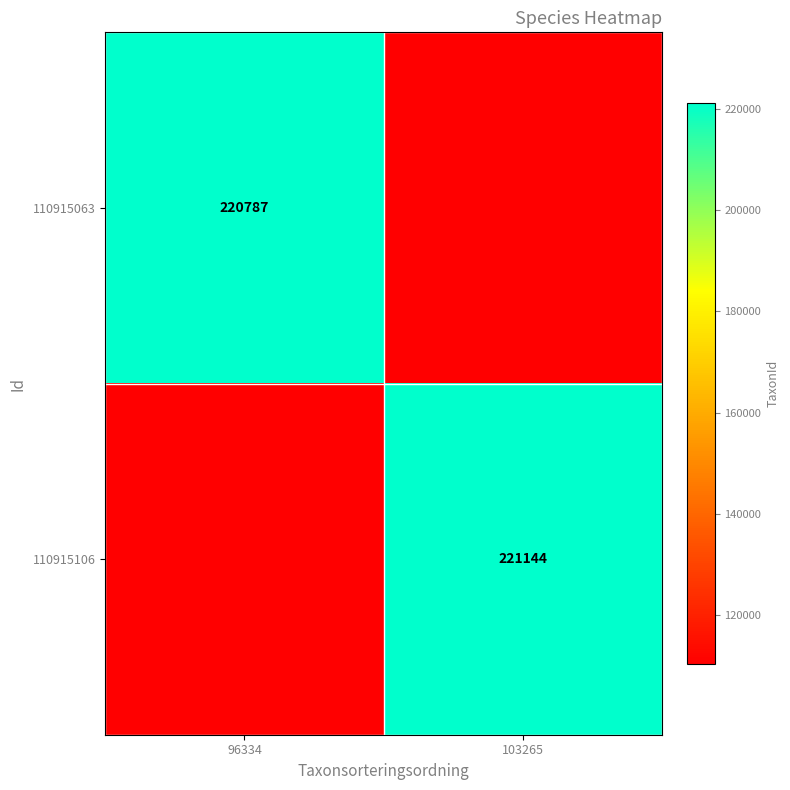

How many series are shown in this chart?

2